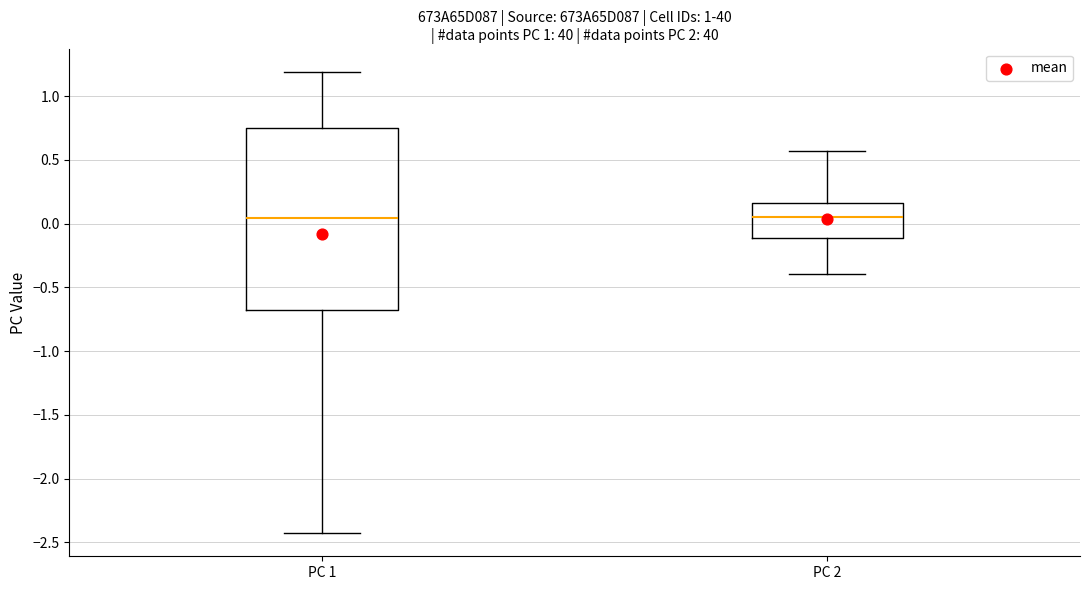

Comparing the boxes themselves (not the whiskers), which one is the tallest?

PC 1